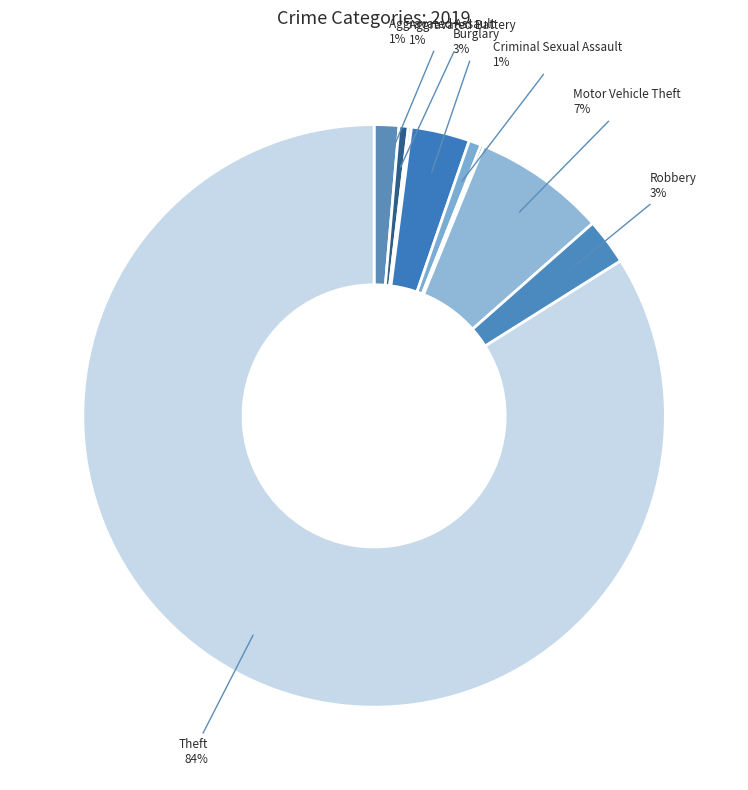

Count the number of slices in the pie.

9